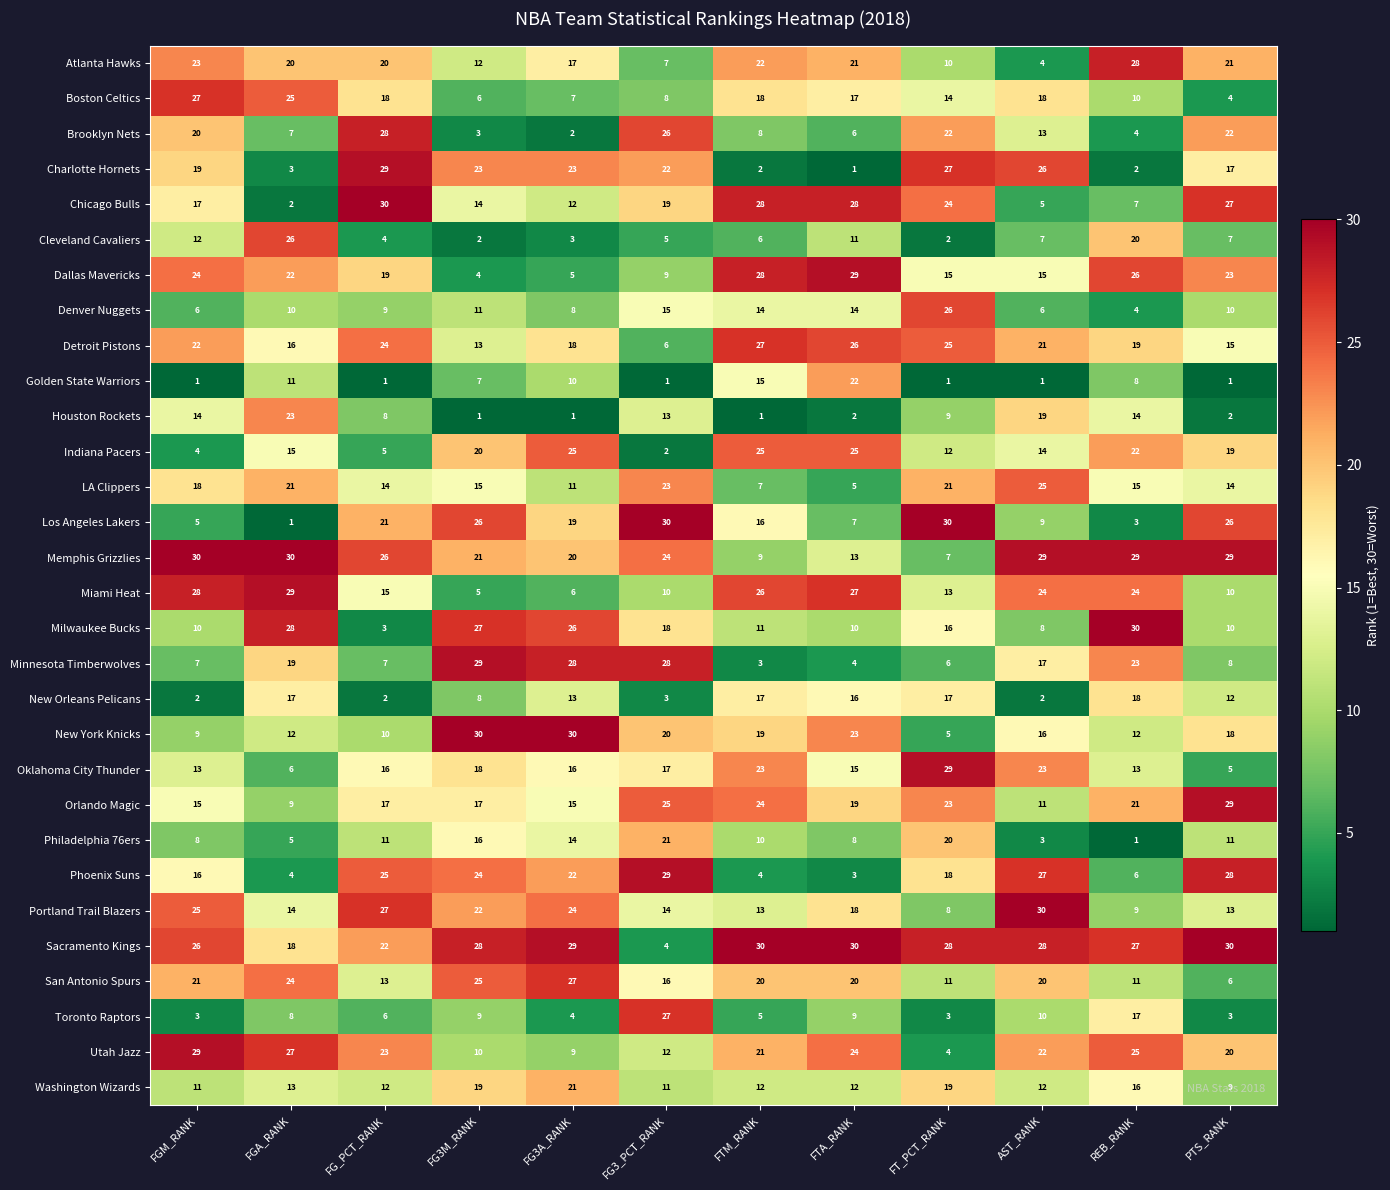

What is the total value across all series at FG3_PCT_RANK?

465